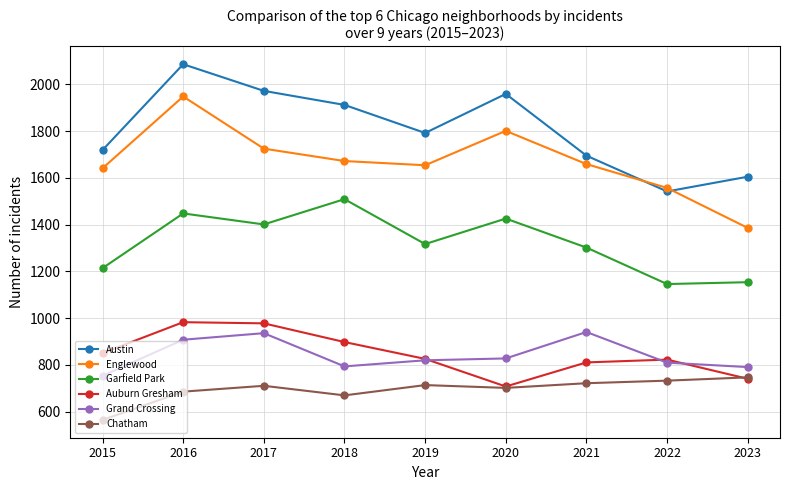

At which category does Austin reach its first local peak?

2016